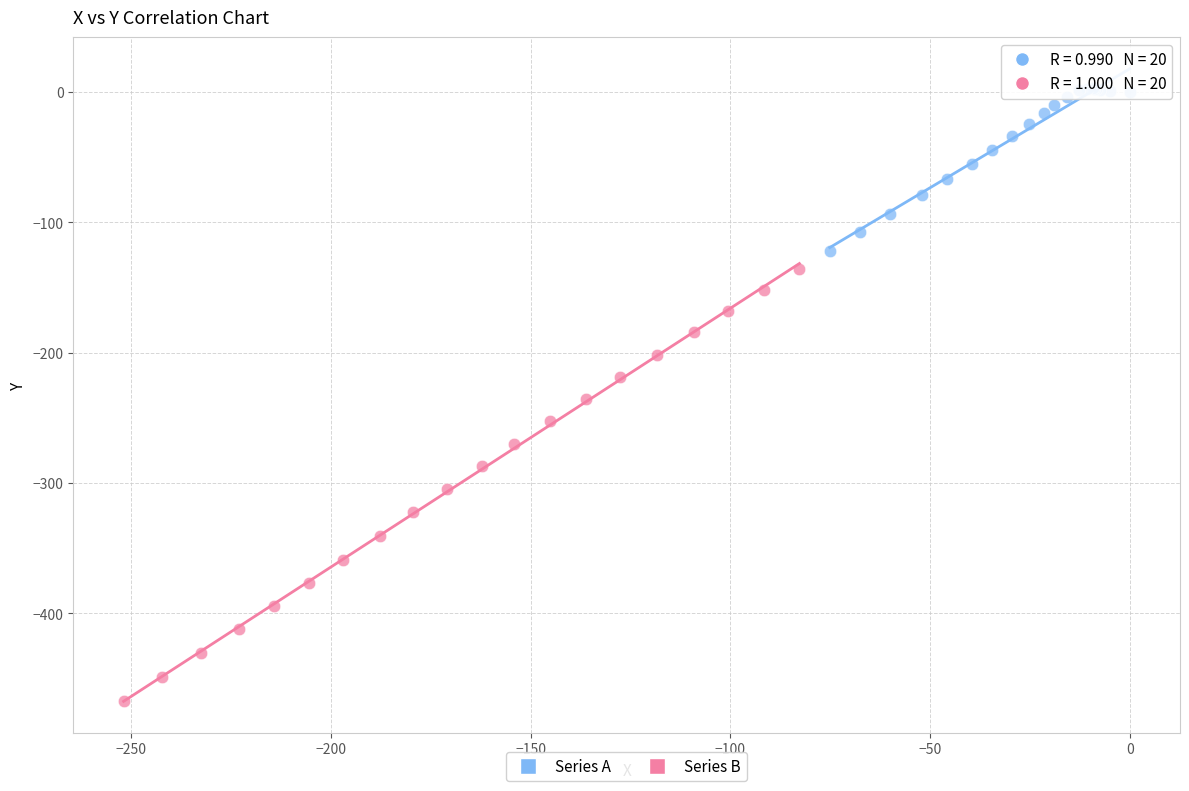

Which series reaches the maximum Y coordinate?

Series A